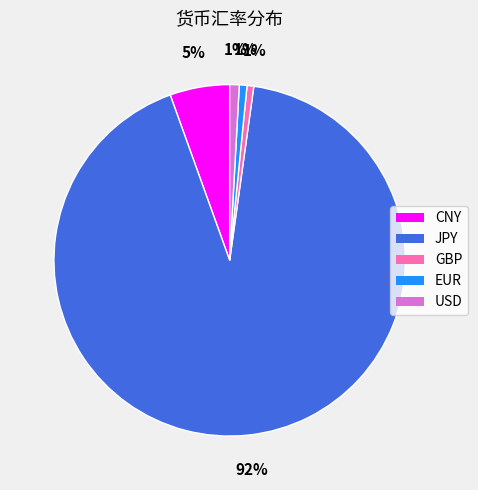

What is the largest slice in the pie chart?

JPY